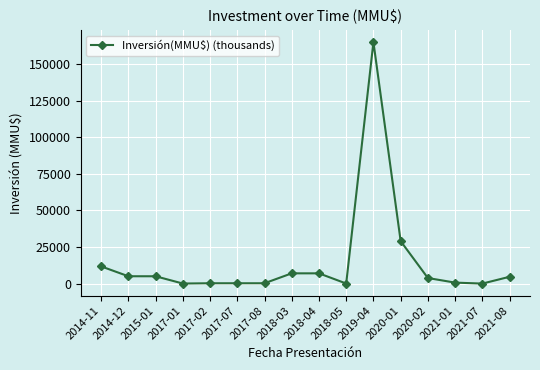

What is the label of the 16th point from the left?

2021-08